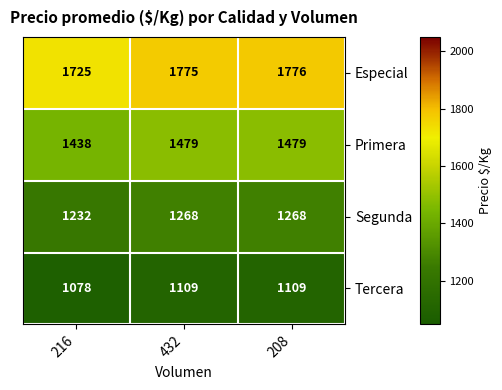

True or false: Especial has a value of 1725 at 216.

True